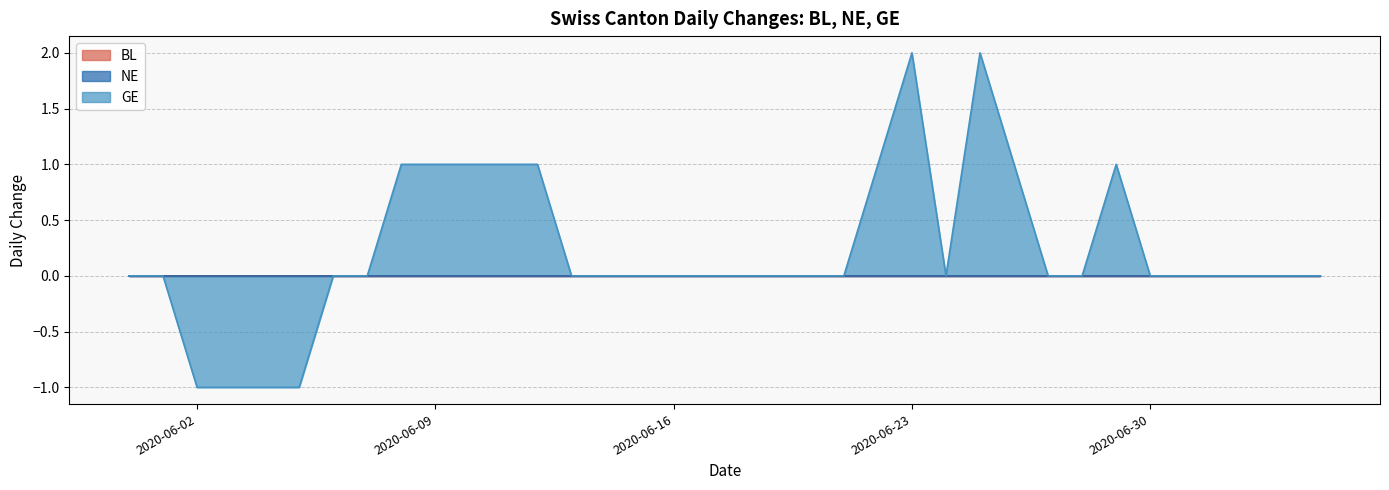

Does the chart have visible grid lines?

Yes